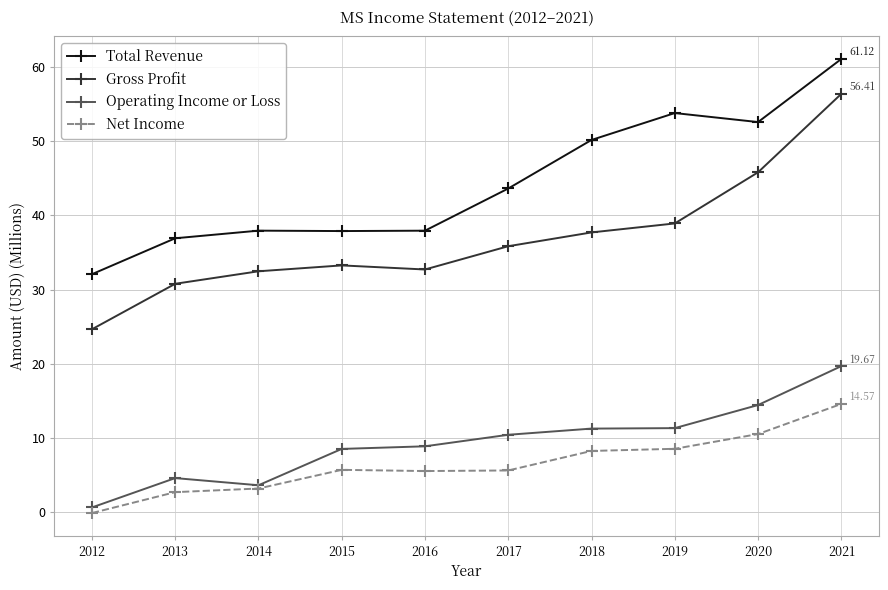

What is the total value across all series at 2015?

85.3